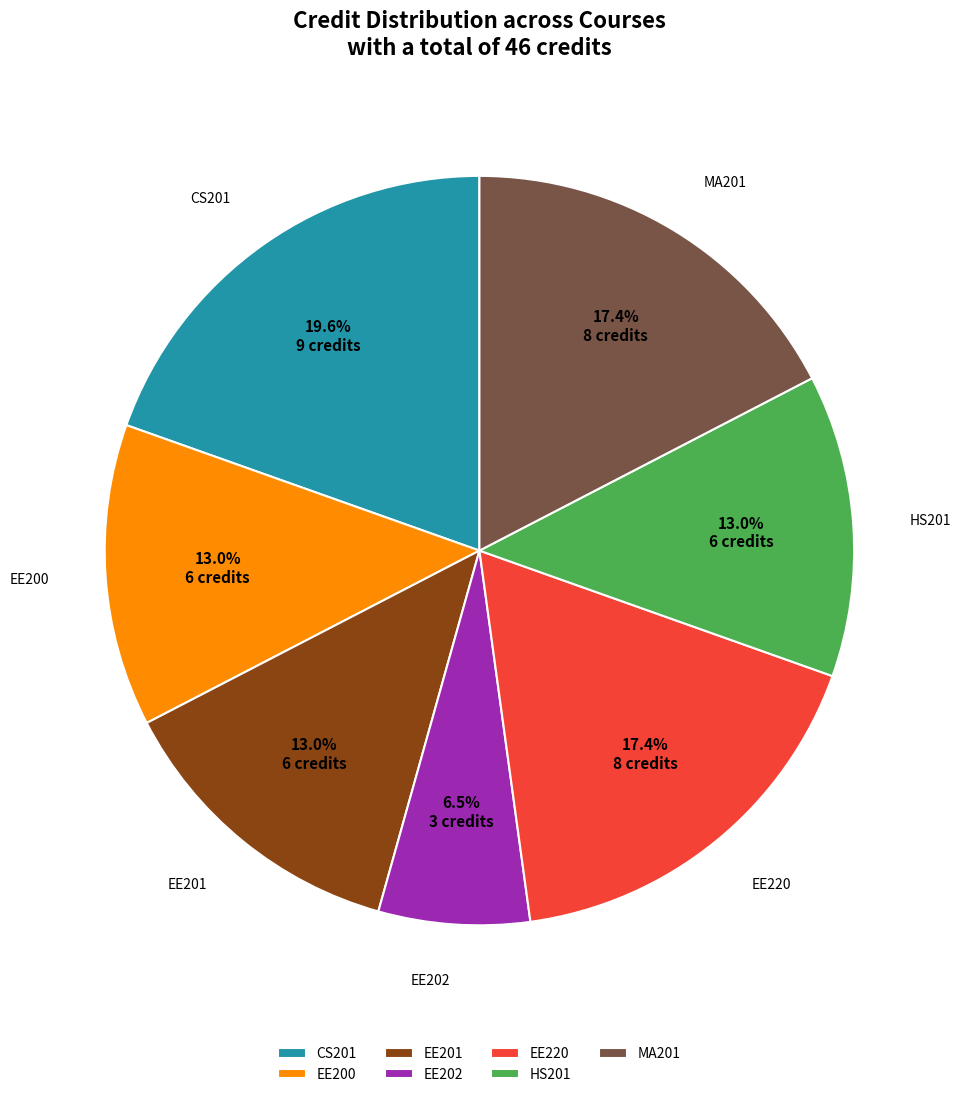

What is the largest slice in the pie chart?

CS201